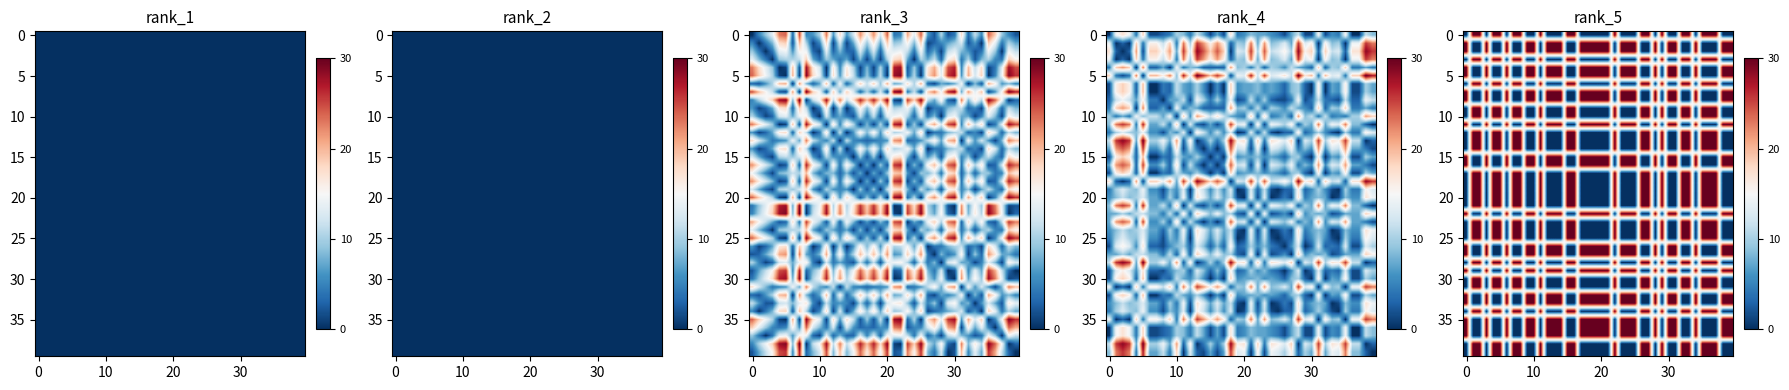

How many data points does each series have?

40